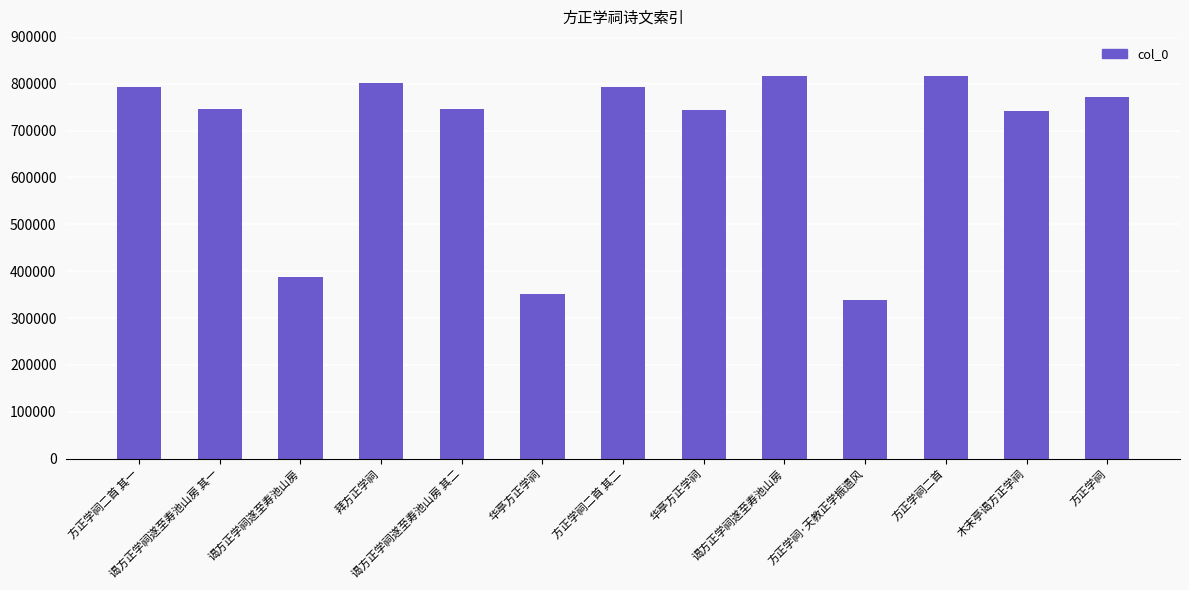

Which category has the lowest value across all series?

方正学祠·天教正学振遗风